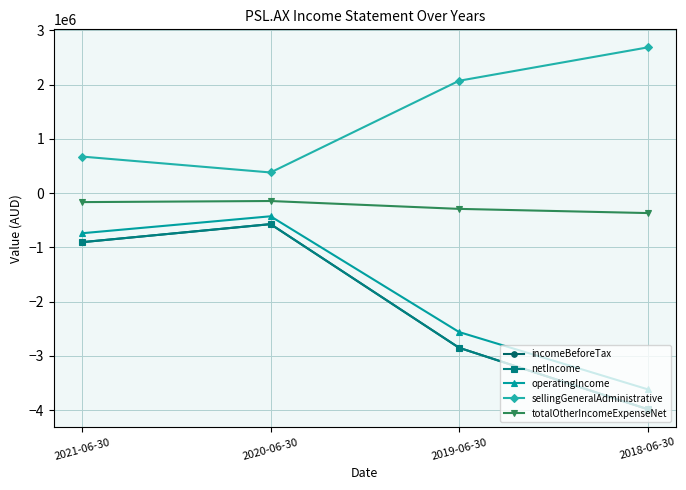

True or false: incomeBeforeTax and netIncome intersect in this chart.

False